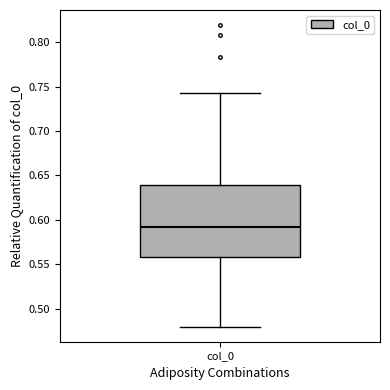

Transcribe this box plot: give where the median line is, the range the box spans, and where the two whiskers end, as read against the y-axis. The values are not printed on the chart, so give them approximately, as read against the axis.

median 0.590, box 0.560 to 0.640, whiskers 0.480 to 0.745